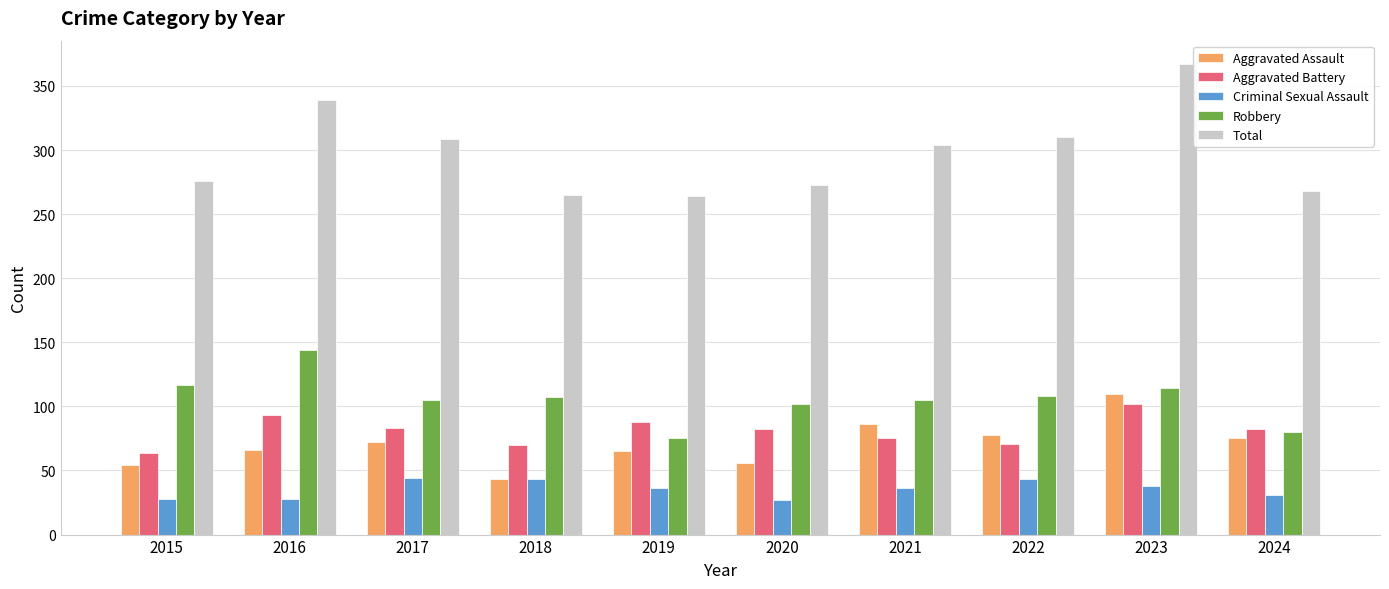

How many distinct data groups are displayed?

5